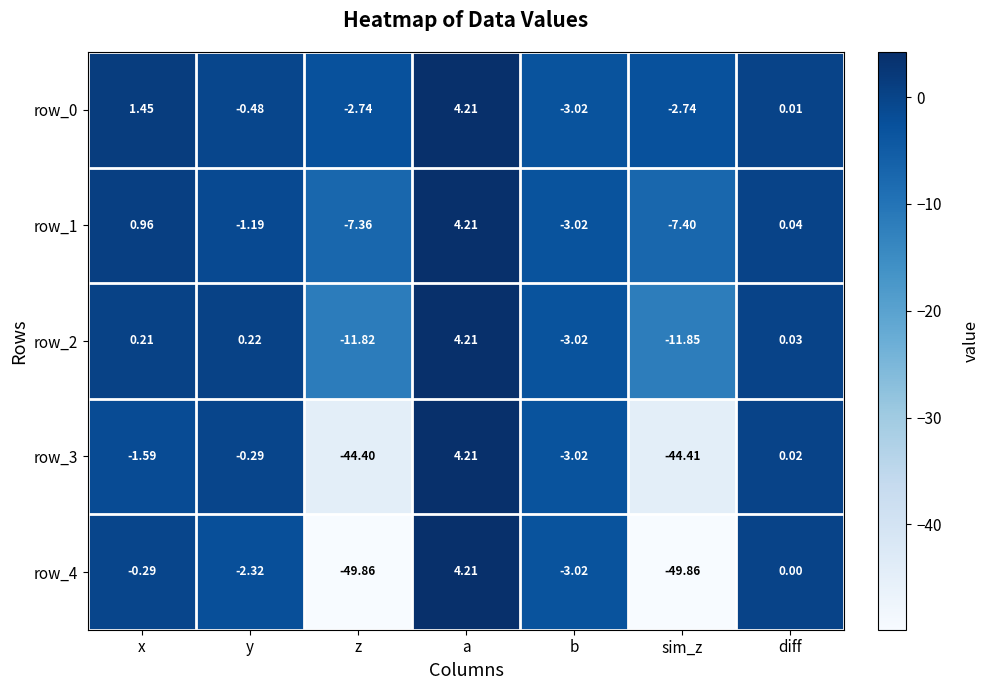

What is the lowest value of the row_1 series?

-7.4